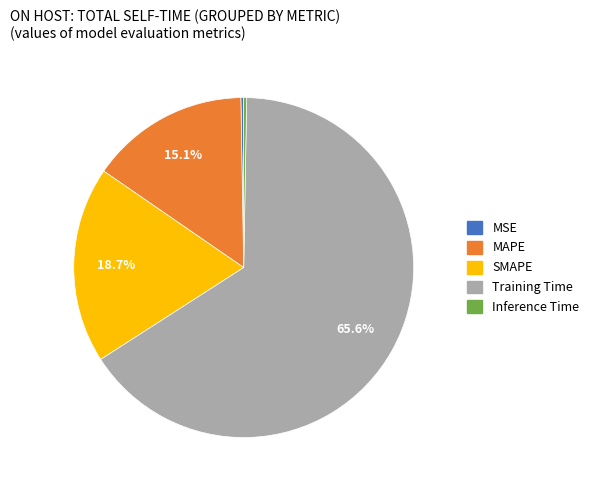

Does Training Time account for over 50% of the chart?

Yes